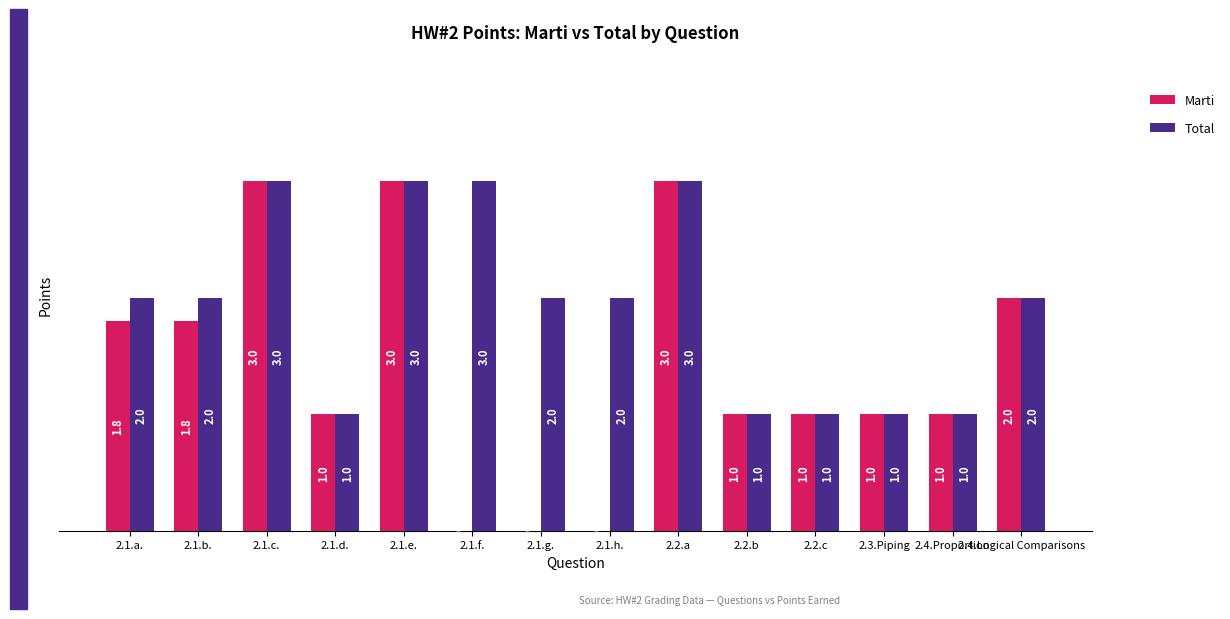

What is the sum of the Marti values at 2.4.Proportion and 2.2.c?

2.0